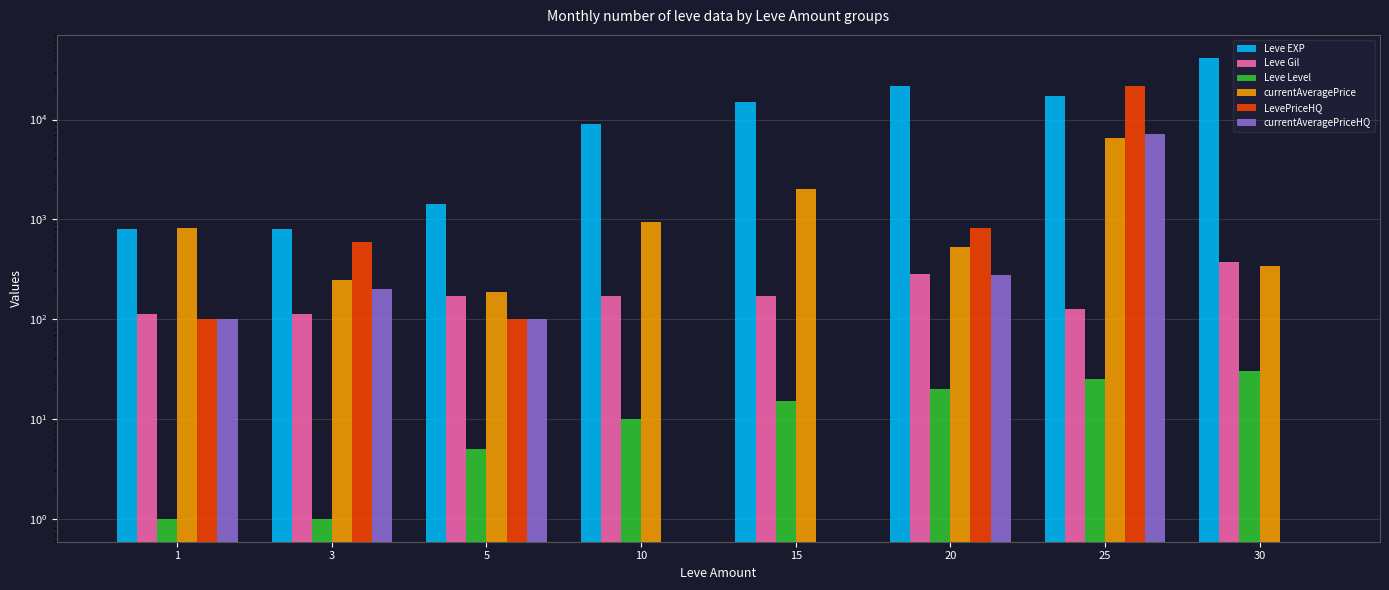

At which label does LevePriceHQ reach its peak?

25